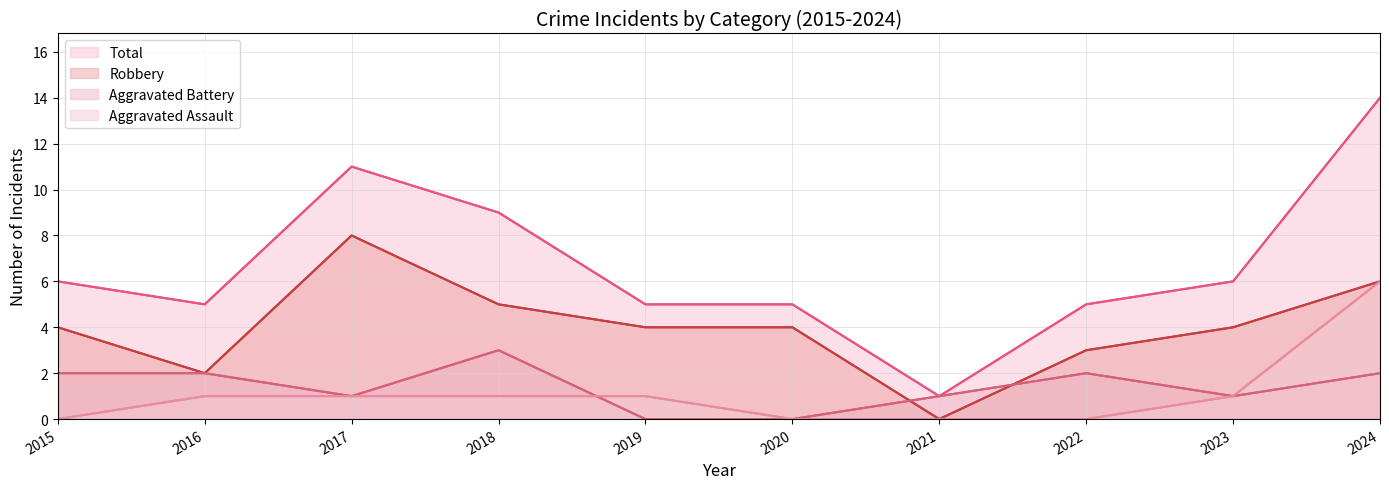

Reading left to right, transcribe all the data shown in this chart.

Total: 6	5	11	9	5	5	1	5	6	14
Robbery: 4	2	8	5	4	4	0	3	4	6
Aggravated Battery: 2	2	1	3	0	0	1	2	1	2
Aggravated Assault: 0	1	1	1	1	0	0	0	1	6